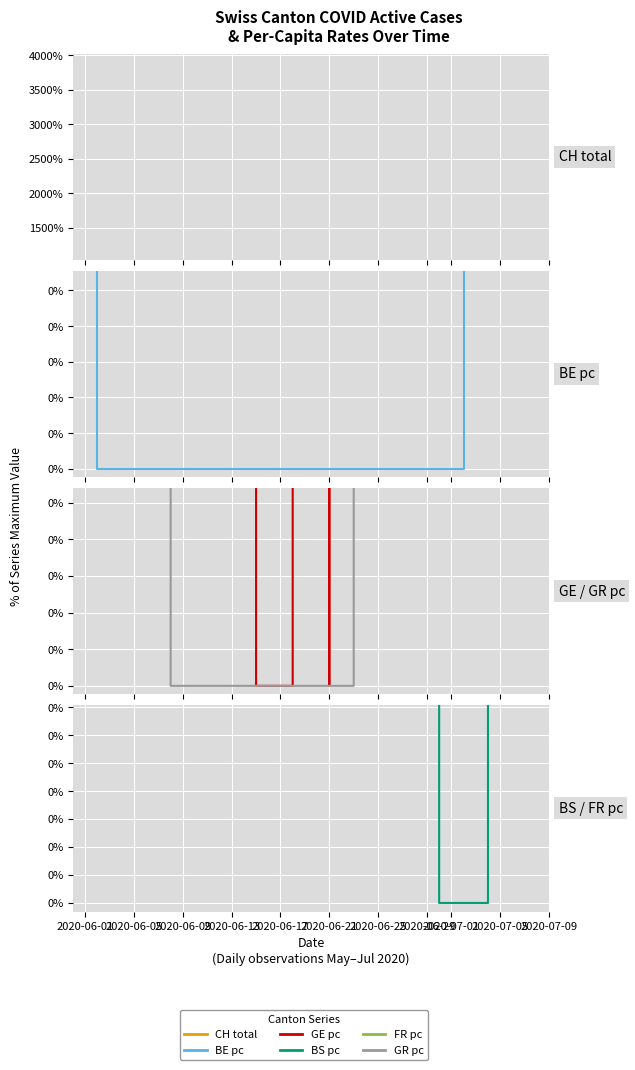

Is the value of BS_pc at 23 greater than the value of FR_pc at 24?

No